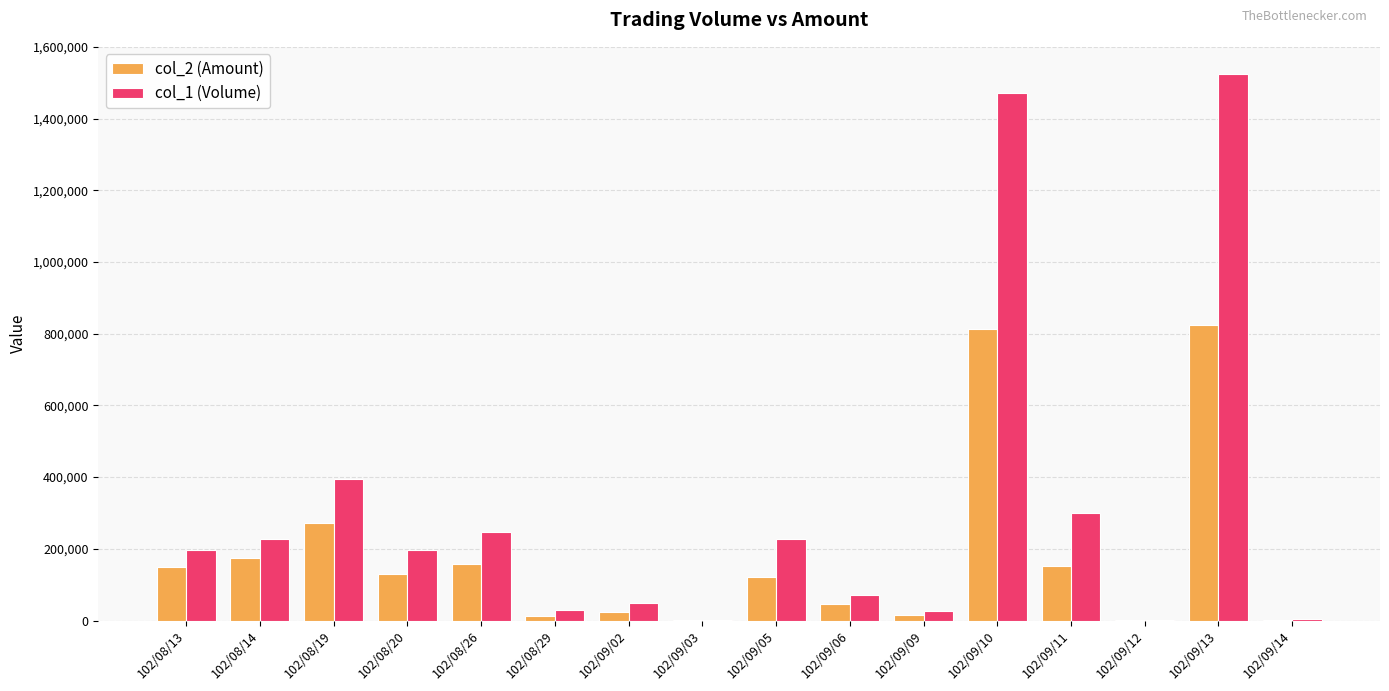

The col_2 (Amount) series shows 2550 at 102/09/14. True or false?

True